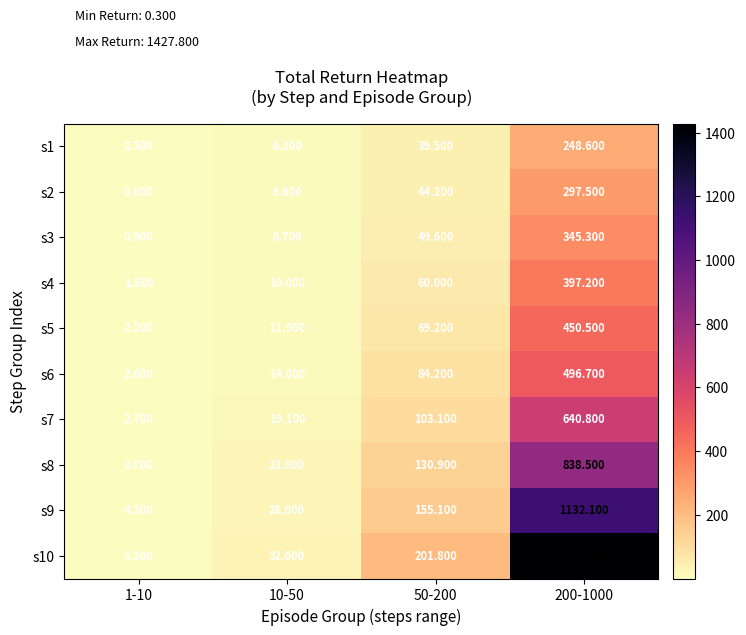

Is the value of s6 at 1-10 greater than the value of s2 at 50-200?

No